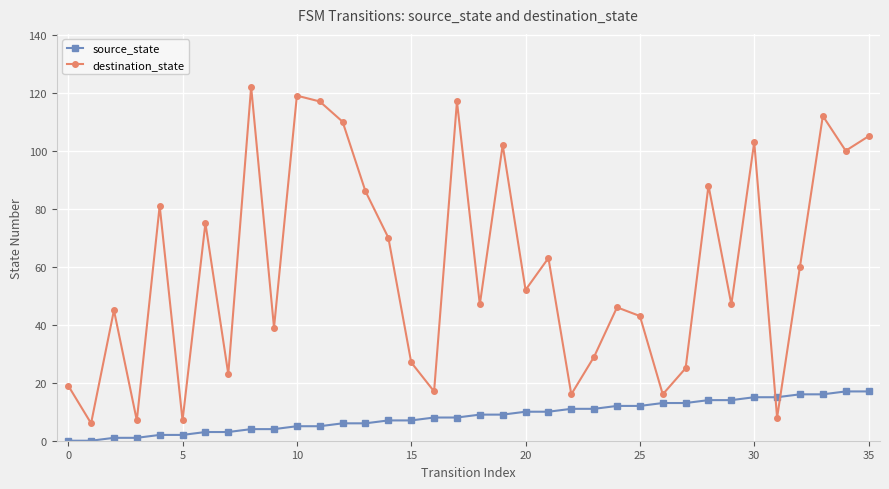

What is the average value of the destination_state series?

60